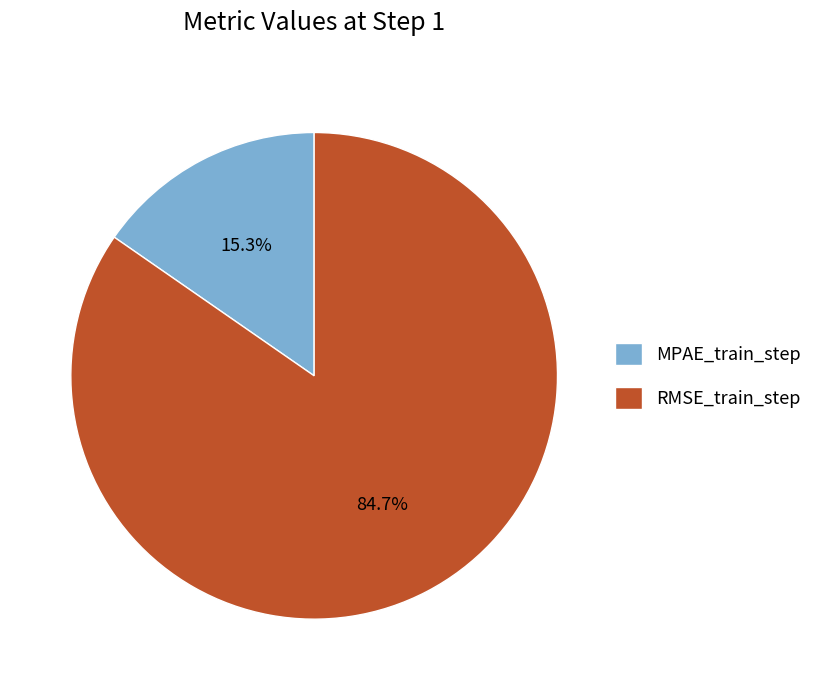

To the nearest percent, what is the difference between the largest and smallest slice percentages?

69%